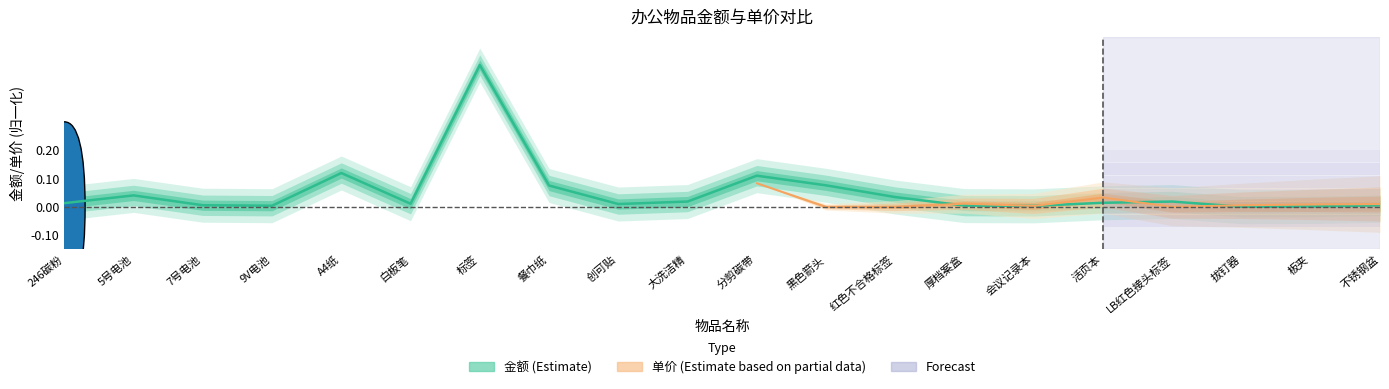

Reading right to left, transcribe all the data shown in this chart.

不锈钢盆=0.0	板夹=0.0	拔钉器=0.0	LB红色接头标签=0.0	活页本=0.0	会议记录本=0.0	厚档案盒=0.0	红色不合格标签=0.0	黑色箭头=0.1	分剪碳带=0.1	大洗洁精=0.0	创可贴=0.0	餐巾纸=0.1	标签=0.5	白板笔=0.0	A4纸=0.1	9V电池=0.0	7号电池=0.0	5号电池=0.0	246碳粉=0.0